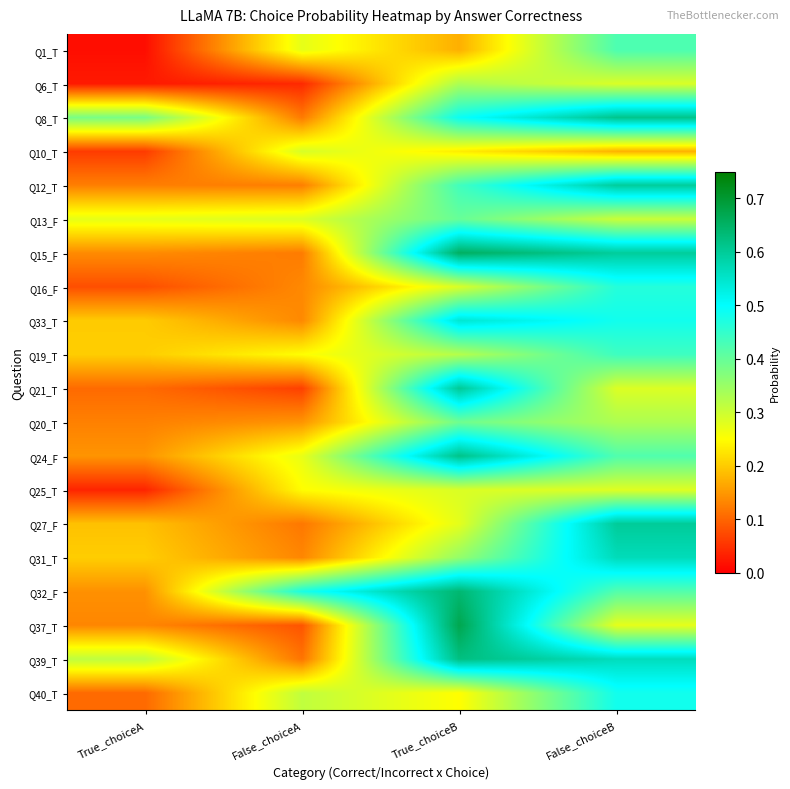

Reading right to left, transcribe all the data shown in this chart.

Q1_T: False_choiceB=0.4	True_choiceB=0.2	False_choiceA=0.3	True_choiceA=0.0
Q6_T: False_choiceB=0.3	True_choiceB=0.3	False_choiceA=0.0	True_choiceA=0.0
Q8_T: False_choiceB=0.6	True_choiceB=0.5	False_choiceA=0.1	True_choiceA=0.4
Q10_T: False_choiceB=0.2	True_choiceB=0.2	False_choiceA=0.3	True_choiceA=0.1
Q12_T: False_choiceB=0.6	True_choiceB=0.4	False_choiceA=0.1	True_choiceA=0.1
Q13_F: False_choiceB=0.3	True_choiceB=0.4	False_choiceA=0.3	True_choiceA=0.3
Q15_F: False_choiceB=0.6	True_choiceB=0.7	False_choiceA=0.1	True_choiceA=0.1
Q16_F: False_choiceB=0.5	True_choiceB=0.3	False_choiceA=0.1	True_choiceA=0.1
Q33_T: False_choiceB=0.5	True_choiceB=0.5	False_choiceA=0.1	True_choiceA=0.2
Q19_T: False_choiceB=0.4	True_choiceB=0.3	False_choiceA=0.2	True_choiceA=0.2
Q21_T: False_choiceB=0.3	True_choiceB=0.6	False_choiceA=0.1	True_choiceA=0.1
Q20_T: False_choiceB=0.3	True_choiceB=0.4	False_choiceA=0.1	True_choiceA=0.1
Q24_F: False_choiceB=0.4	True_choiceB=0.6	False_choiceA=0.3	True_choiceA=0.1
Q25_T: False_choiceB=0.3	True_choiceB=0.3	False_choiceA=0.2	True_choiceA=0.0
Q27_F: False_choiceB=0.6	True_choiceB=0.3	False_choiceA=0.1	True_choiceA=0.2
Q31_T: False_choiceB=0.6	True_choiceB=0.4	False_choiceA=0.1	True_choiceA=0.2
Q32_F: False_choiceB=0.4	True_choiceB=0.6	False_choiceA=0.5	True_choiceA=0.1
Q37_T: False_choiceB=0.3	True_choiceB=0.7	False_choiceA=0.1	True_choiceA=0.1
Q39_T: False_choiceB=0.6	True_choiceB=0.6	False_choiceA=0.1	True_choiceA=0.3
Q40_T: False_choiceB=0.5	True_choiceB=0.2	False_choiceA=0.3	True_choiceA=0.1